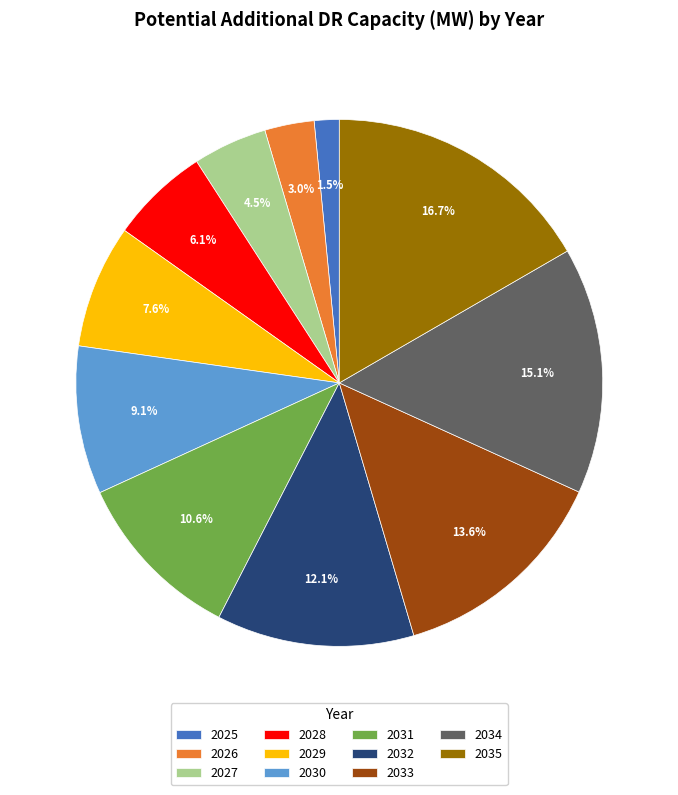

To the nearest percent, what is the difference between the largest and smallest slice percentages?

15%